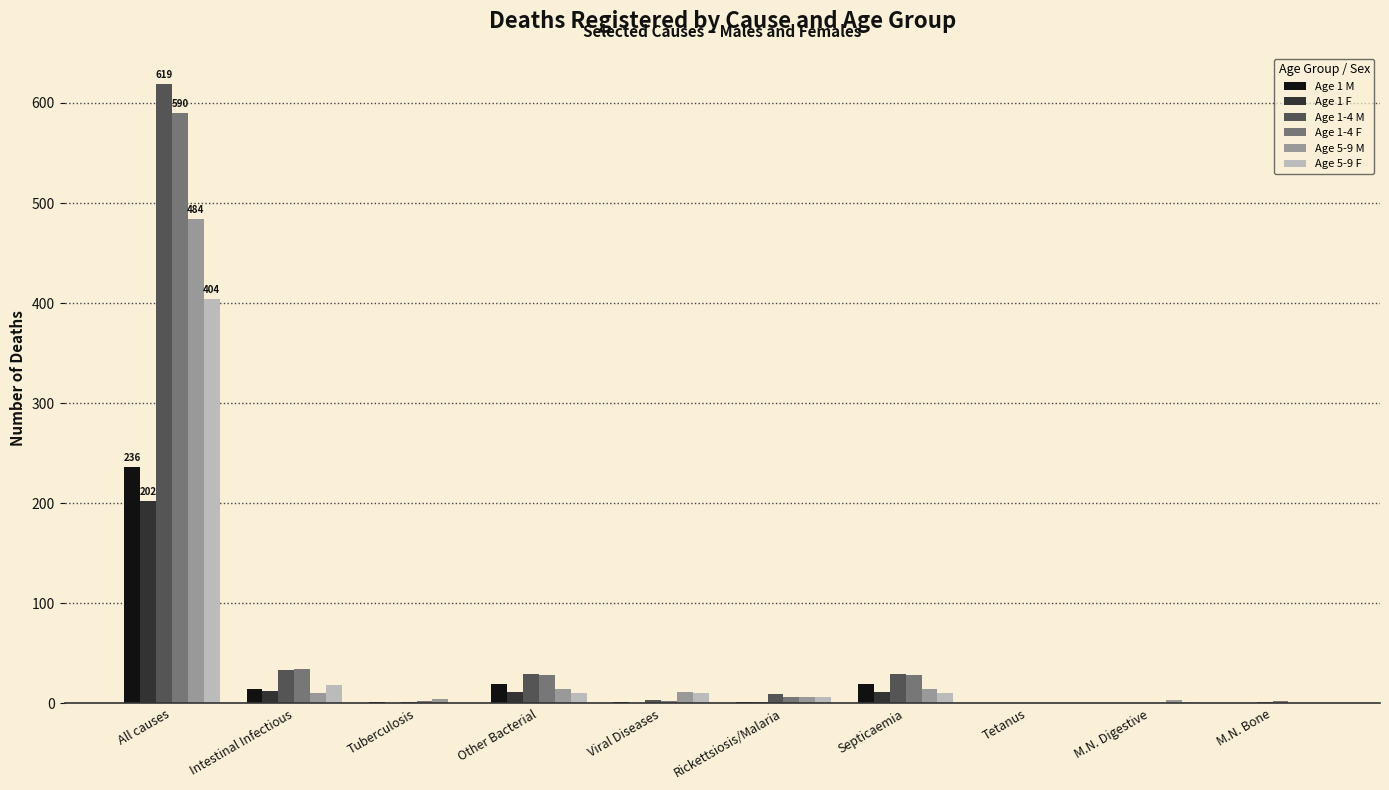

At which label does Age 1-4 M reach its peak?

All causes